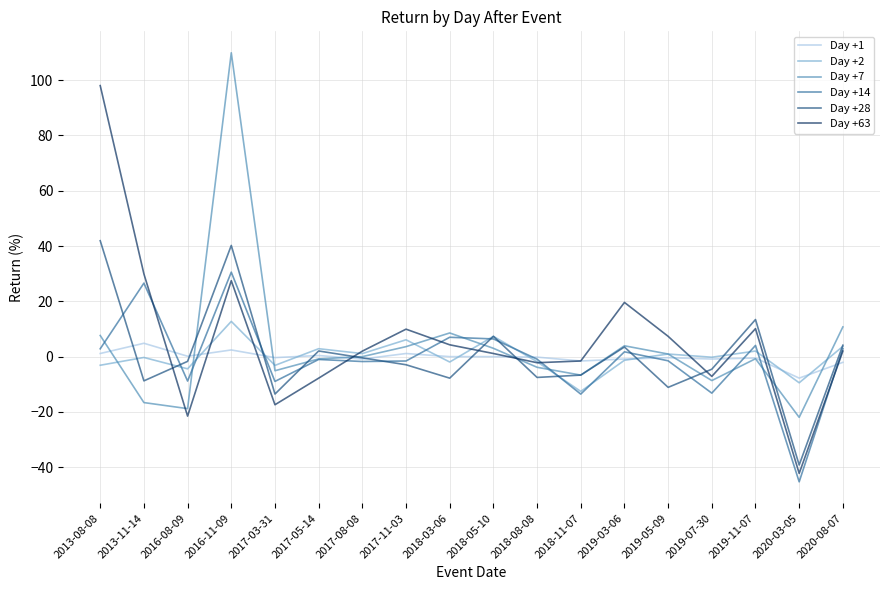

What is the smallest value displayed?

-45.3